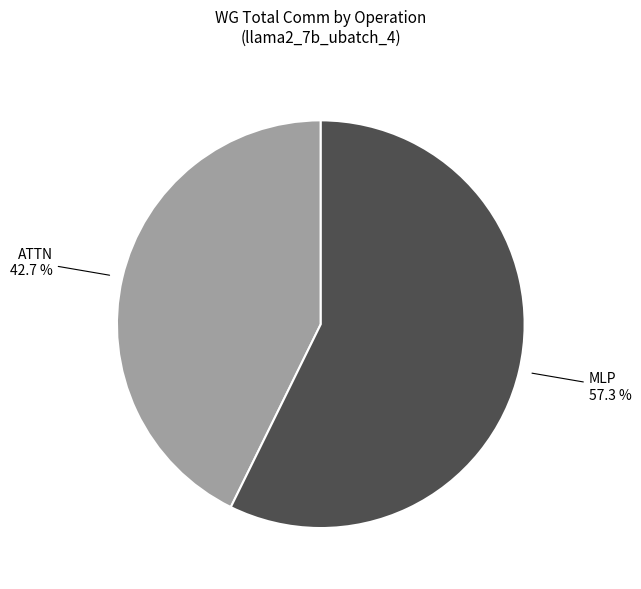

Which slice is the largest?

MLP 57.3 %